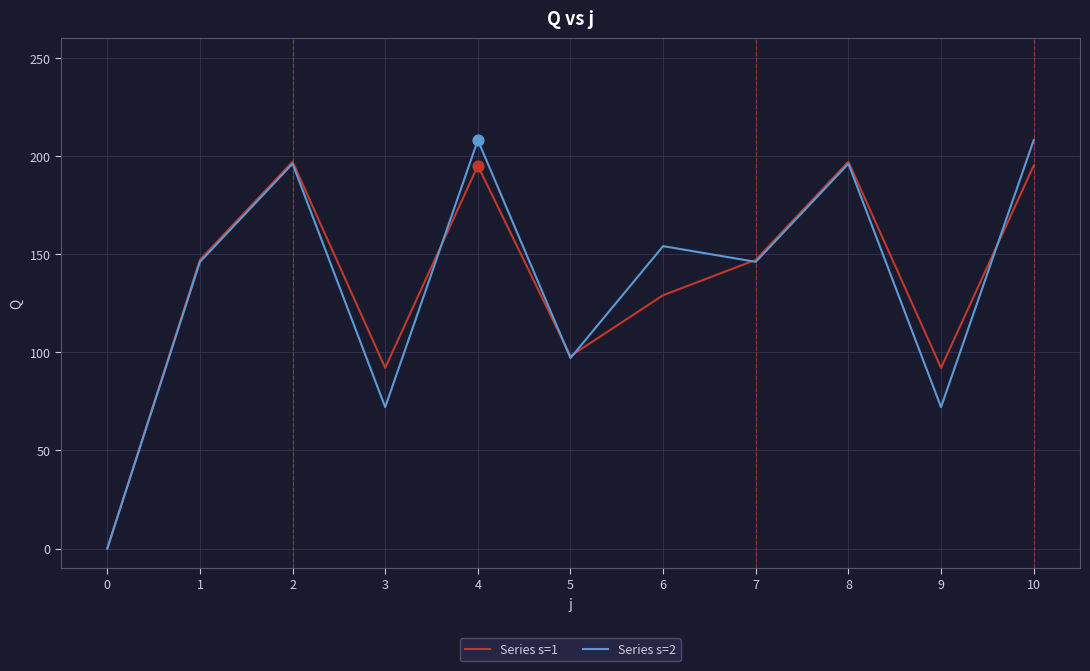

What are all the series names shown in the legend?

Series s=1, Series s=2